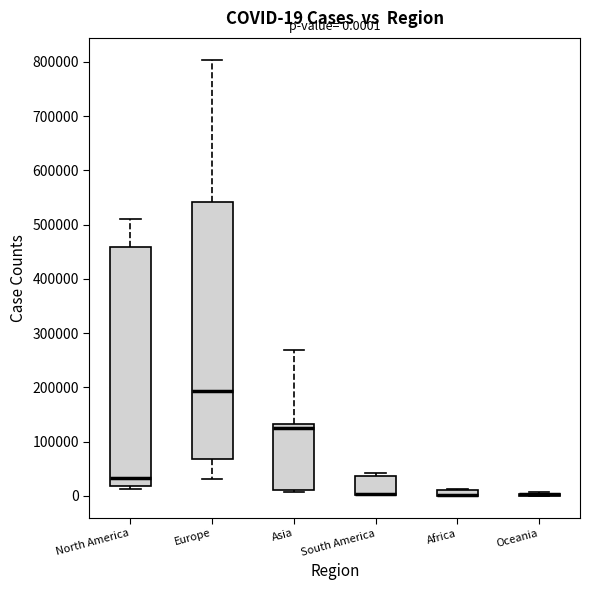

Which box is the tallest, from its lower edge to its upper edge?

Europe